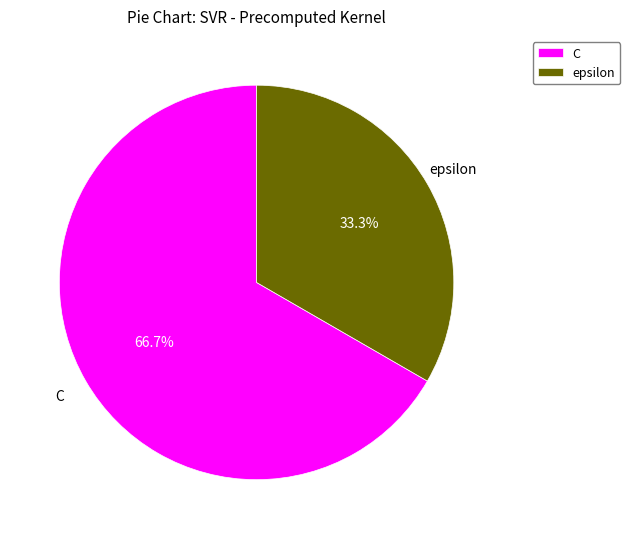

To the nearest percent, what is the combined percentage of epsilon and C?

100%